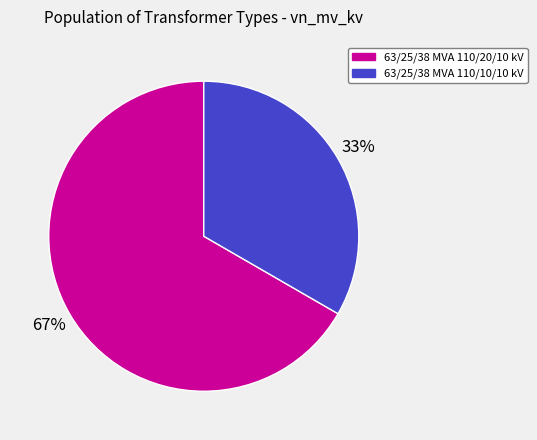

To the nearest percent, what is the combined percentage of 63/25/38 MVA 110/10/10 kV and 63/25/38 MVA 110/20/10 kV?

100%